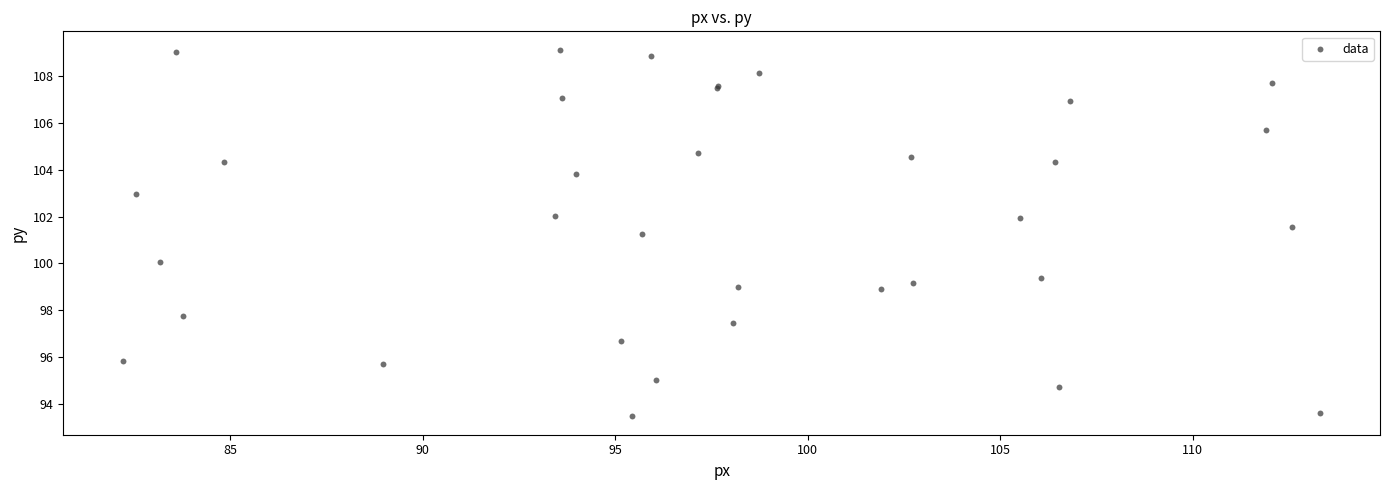

What Y value in the scatter plot is closest to 101?

101.3